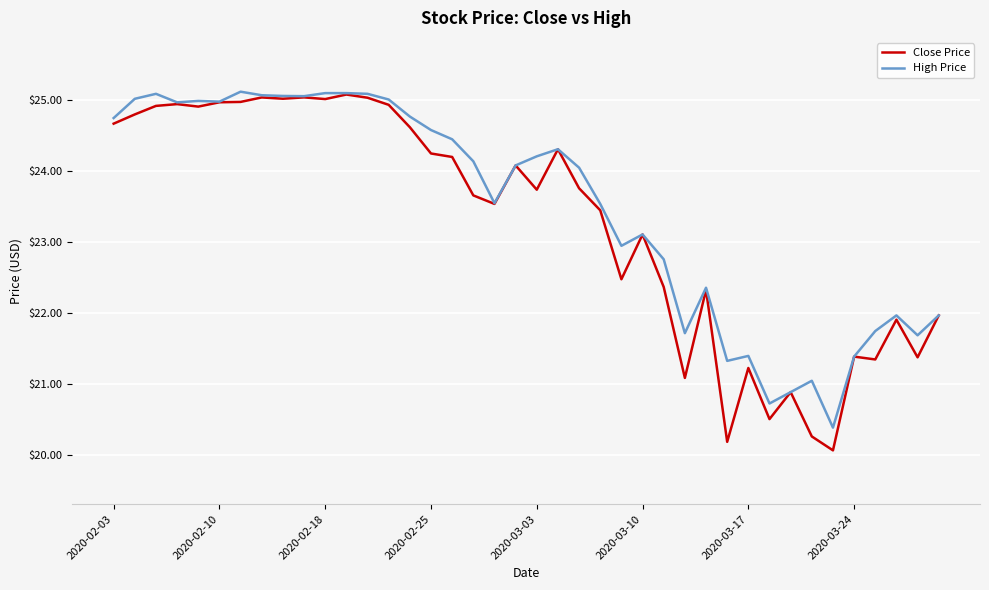

What is the average value of the High Price series?

23.5